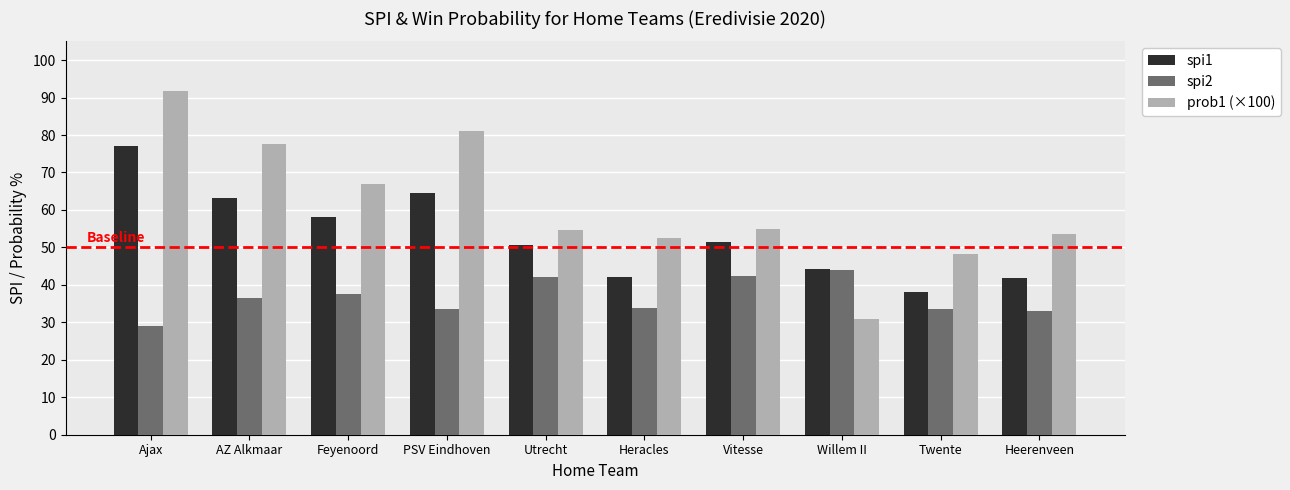

True or false: spi2 has a value of 58.8 at Heracles.

False